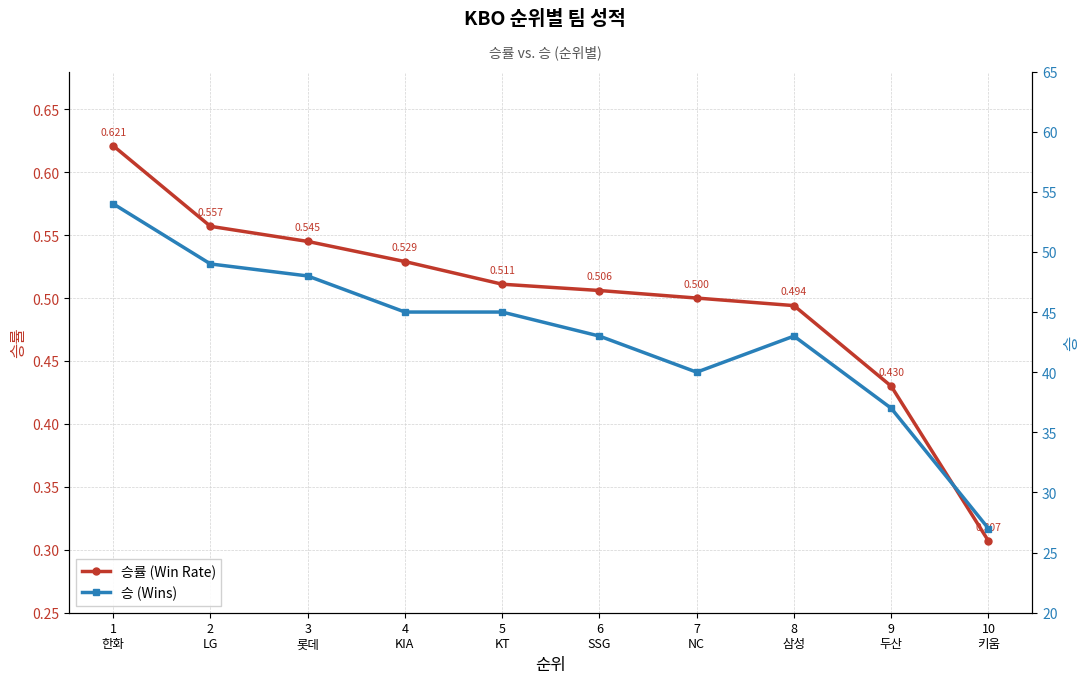

Between 8
삼성 and 9
두산, which is larger?

8
삼성